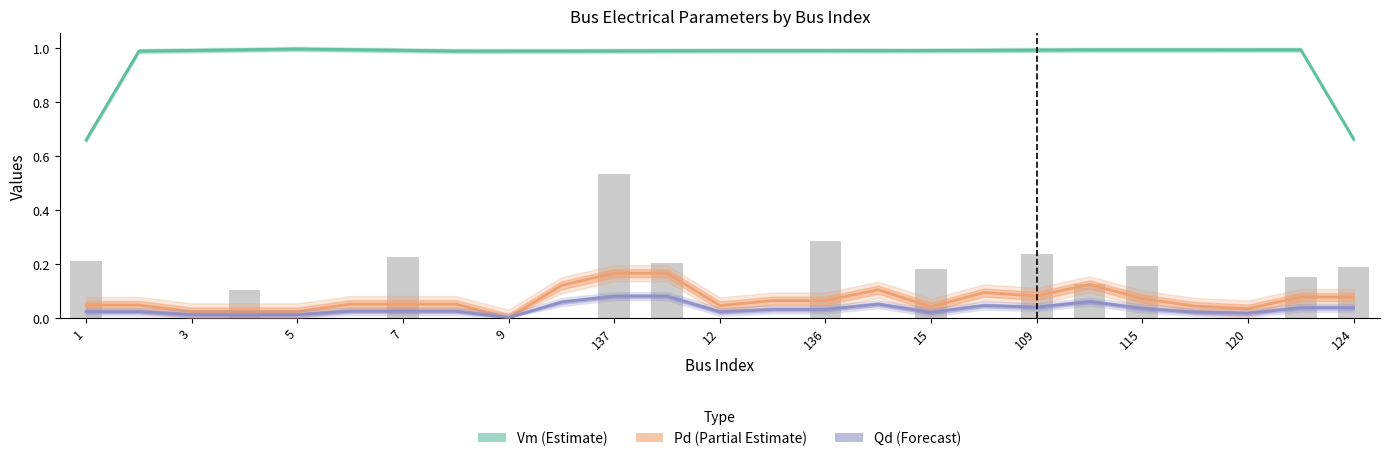

Between 12 and 137, which is larger?

137